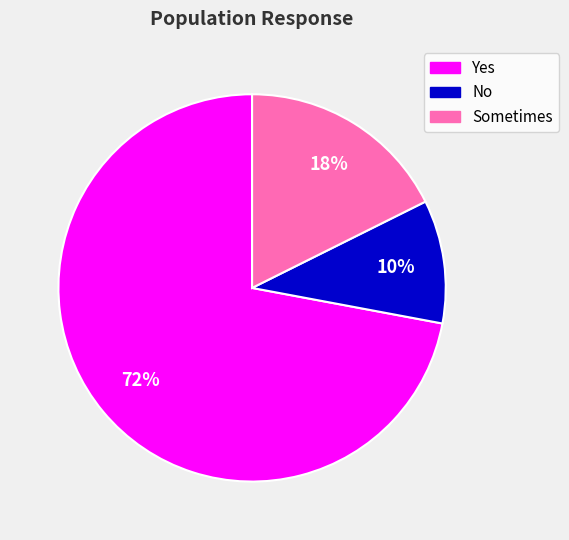

How many slices are in this pie chart?

3